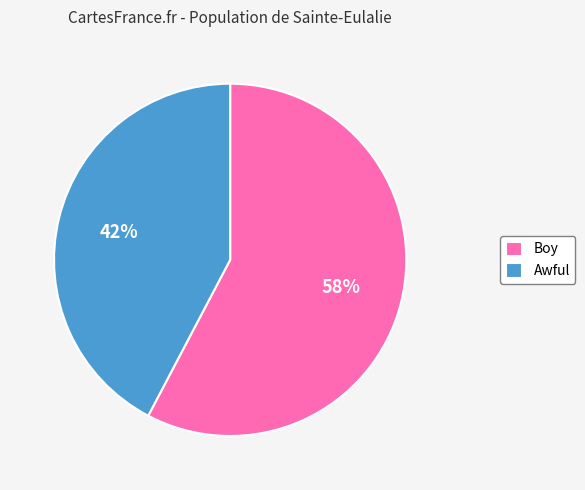

What is the ratio of the value at Awful to the value at Boy?

0.7